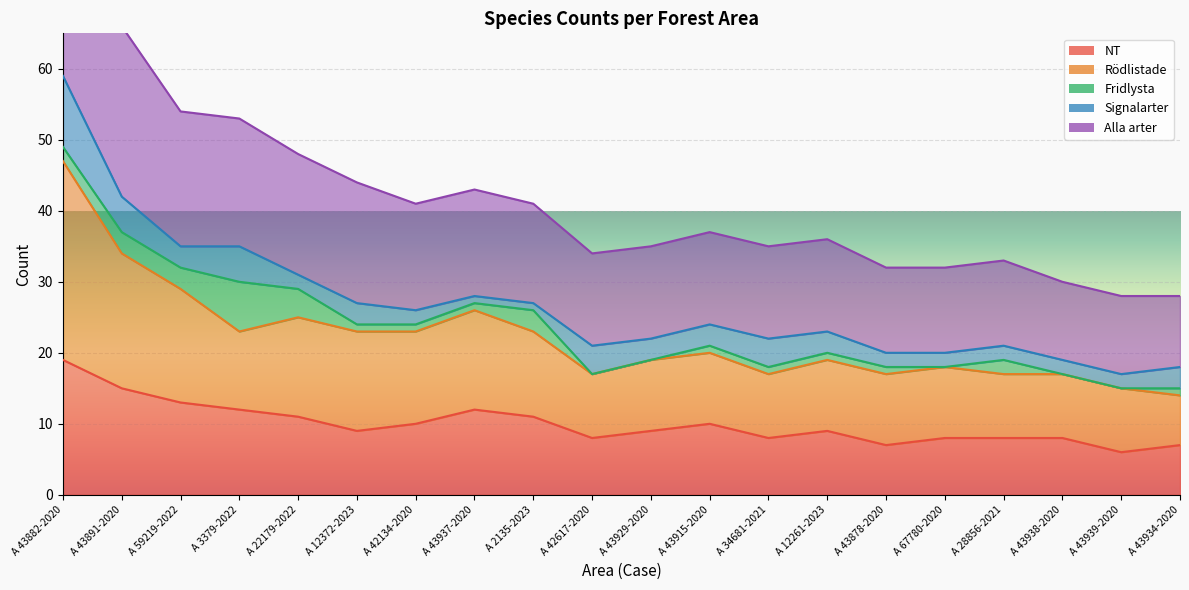

Which has a higher value, A 28856-2021 or A 43934-2020?

A 28856-2021